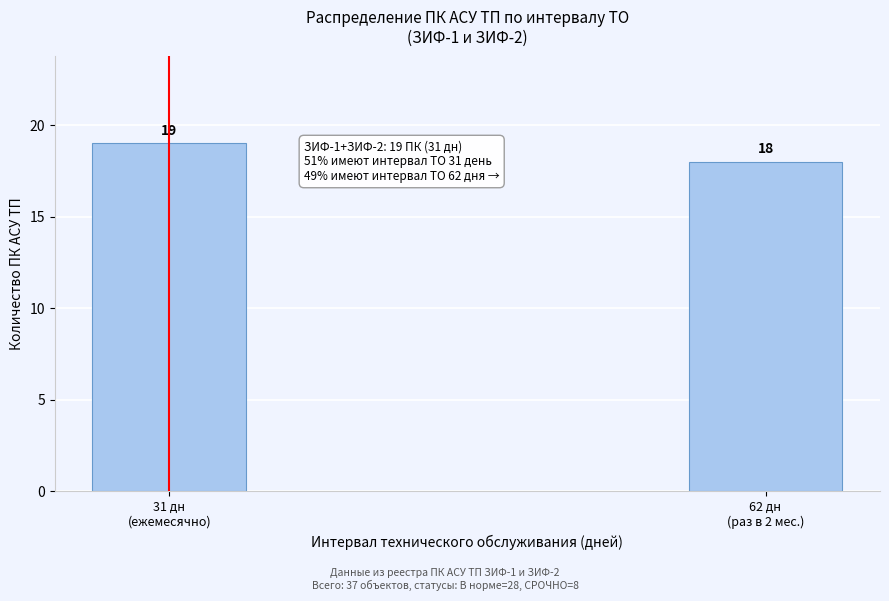

Reading left to right, extract all data points from this chart.

19	18